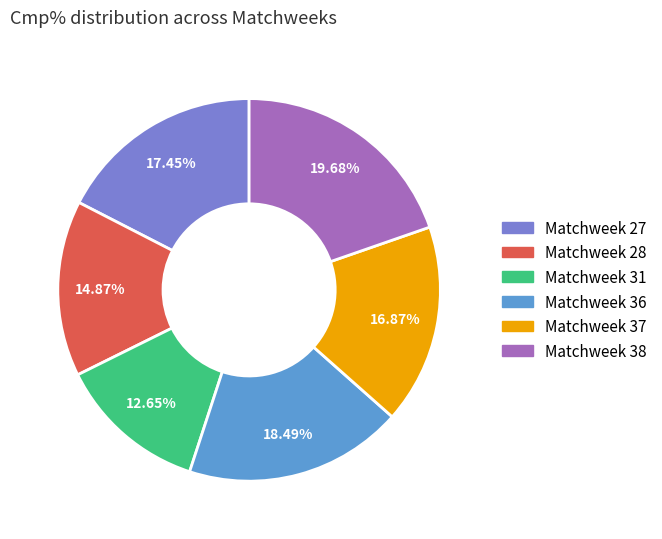

Is Matchweek 31 the majority of the pie?

No